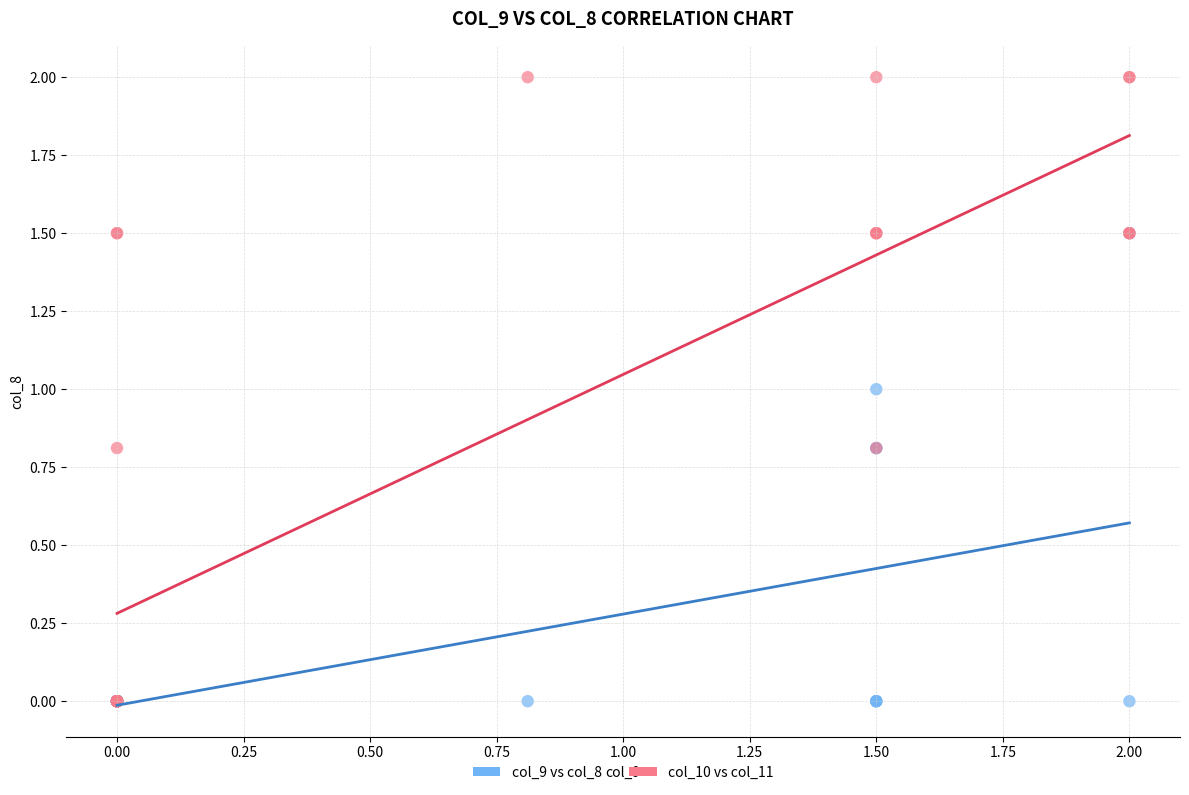

Which series reaches the maximum Y coordinate?

col_10 vs col_11